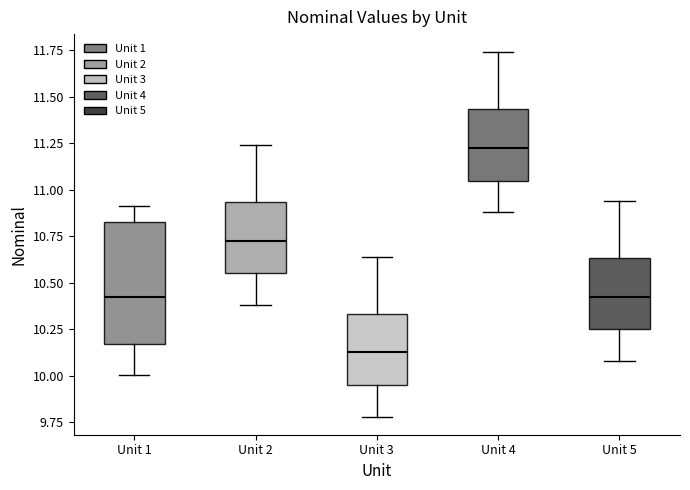

Reading left to right, transcribe this box plot: for each box, give where its median line is, the range the box spans, and where its two whiskers end, as read against the y-axis. The values are not printed on the chart, so give them approximately, as read against the axis.

Unit 1: median 10.40, box 10.15 to 10.85, whiskers 10.00 to 10.90
Unit 2: median 10.75, box 10.55 to 10.95, whiskers 10.40 to 11.25
Unit 3: median 10.15, box 9.95 to 10.35, whiskers 9.80 to 10.65
Unit 4: median 11.25, box 11.05 to 11.45, whiskers 10.90 to 11.75
Unit 5: median 10.45, box 10.25 to 10.65, whiskers 10.10 to 10.95